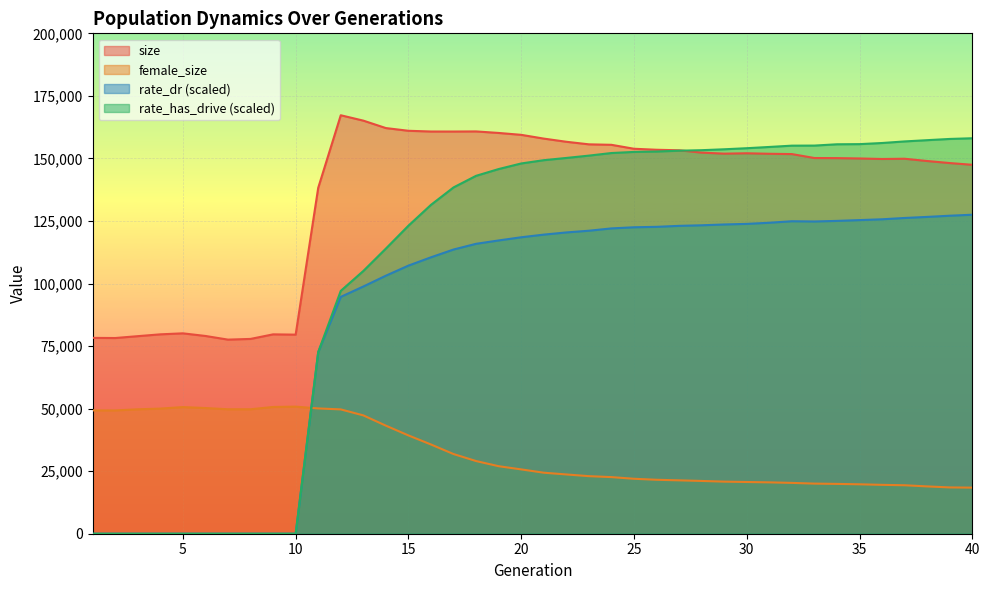

True or false: rate_dr and size cross at least once.

False